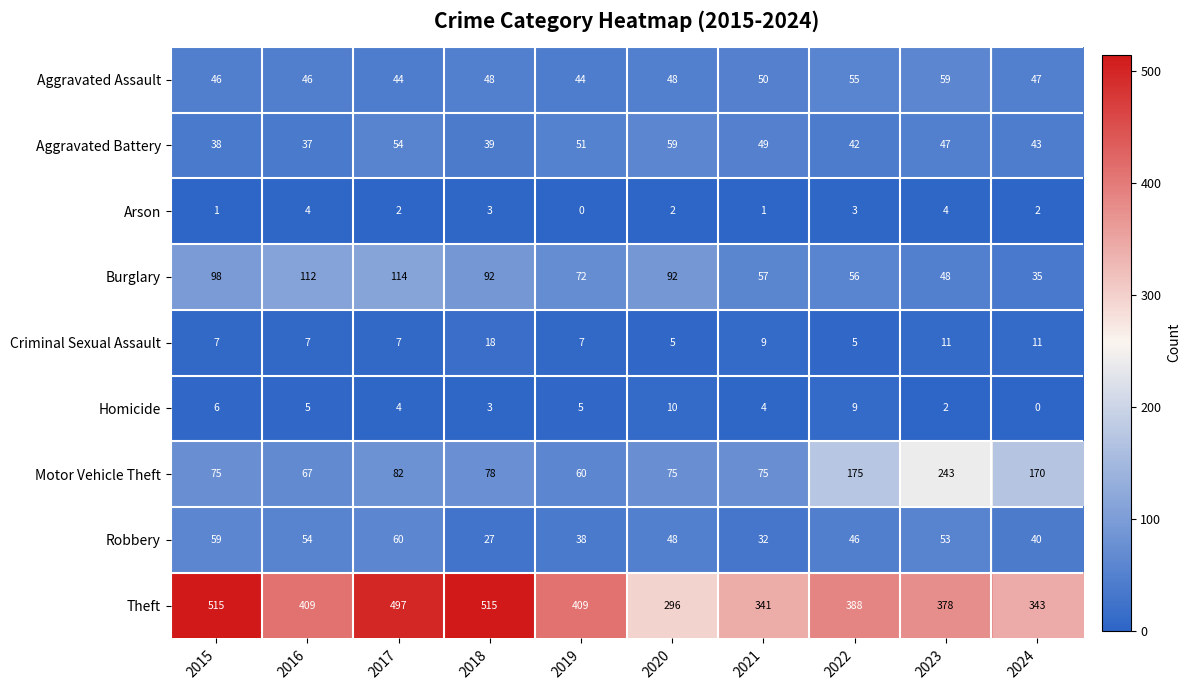

What is the sum of all Aggravated Battery values?

459